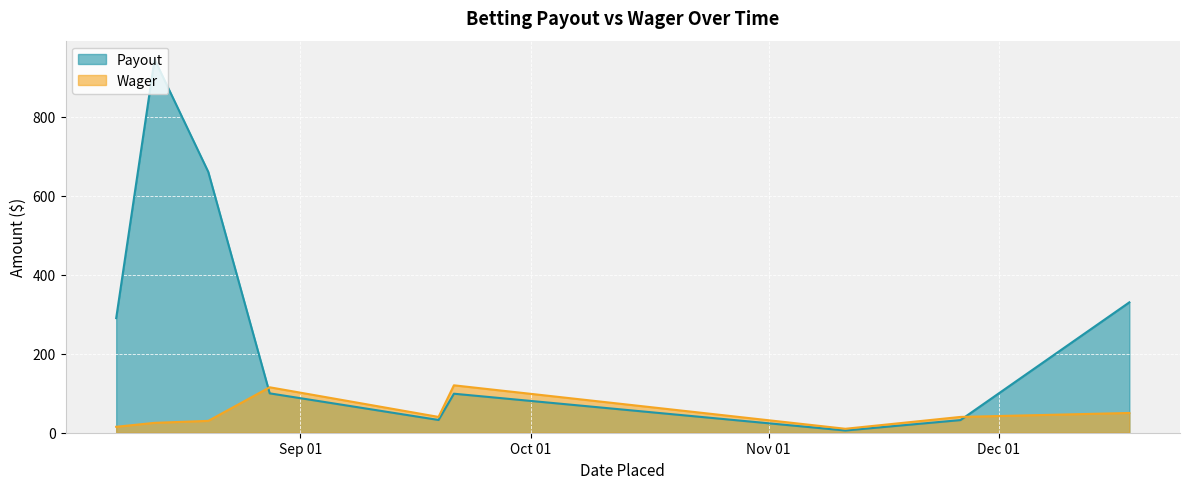

At which label is Wager closest to 42?

2024-09-19